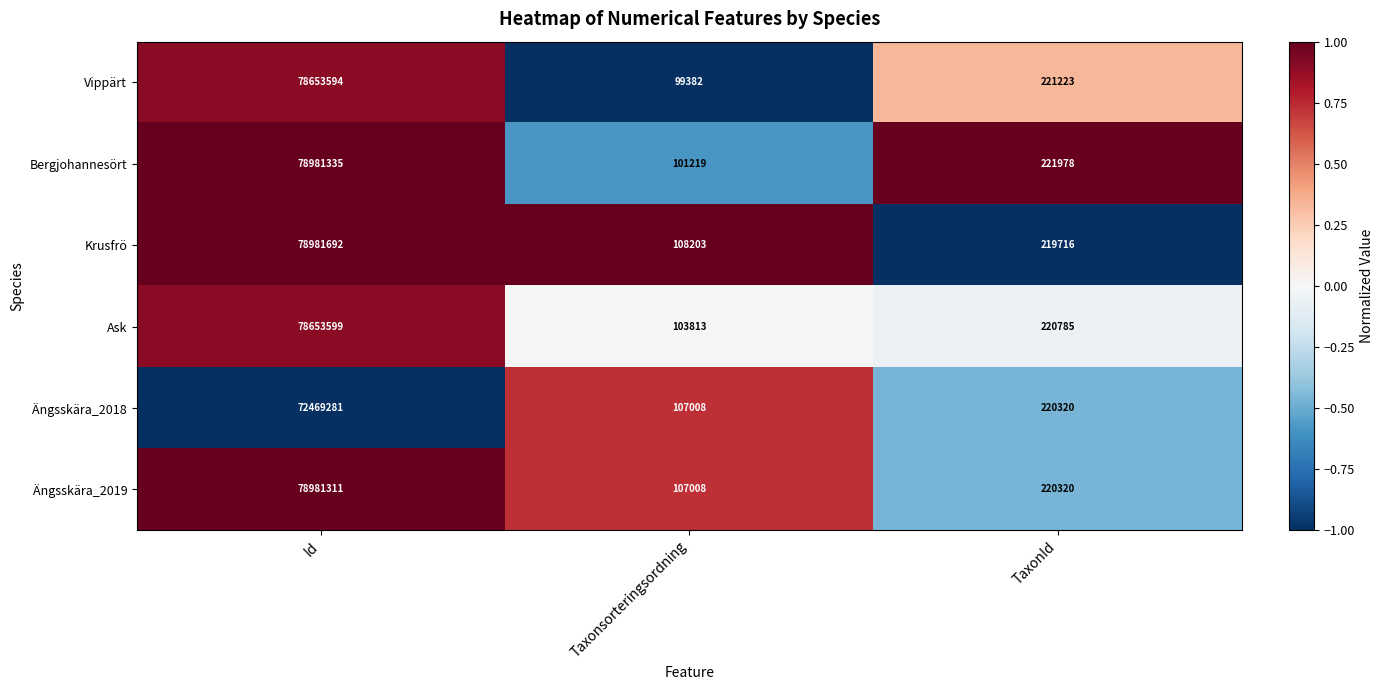

What is the greatest value displayed?

78981692